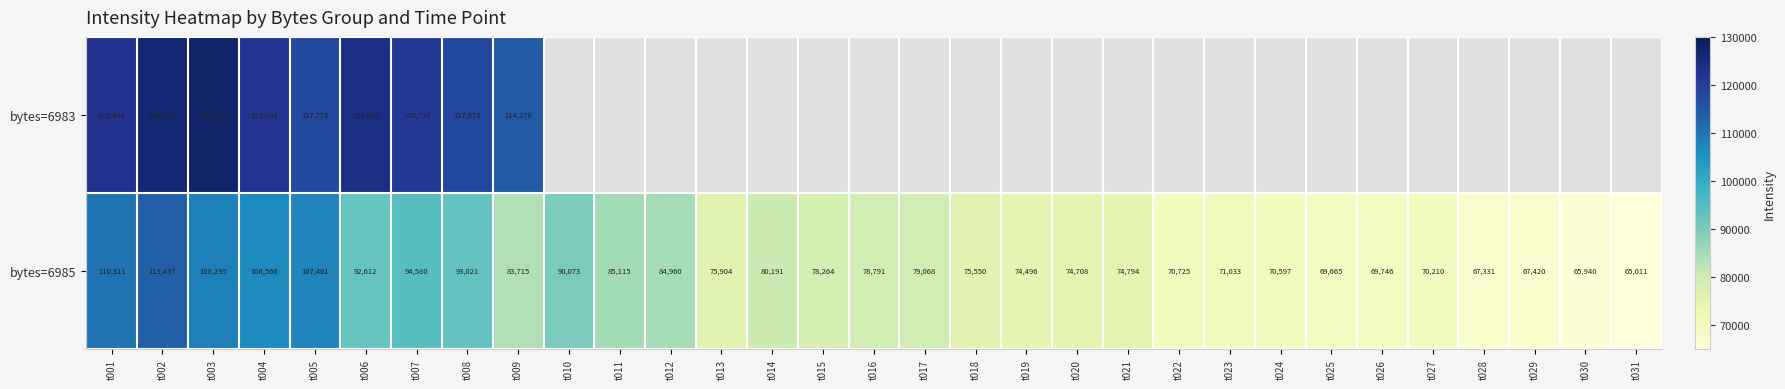

Rank the series at t007 from highest to lowest value.

bytes=6983, bytes=6985